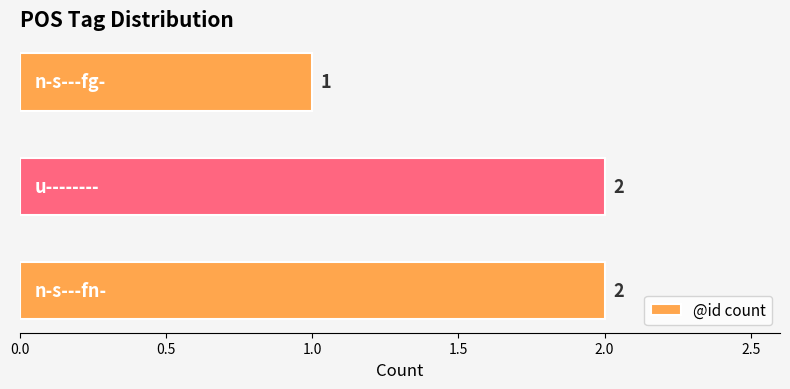

How many values are between 1 and 2?

3